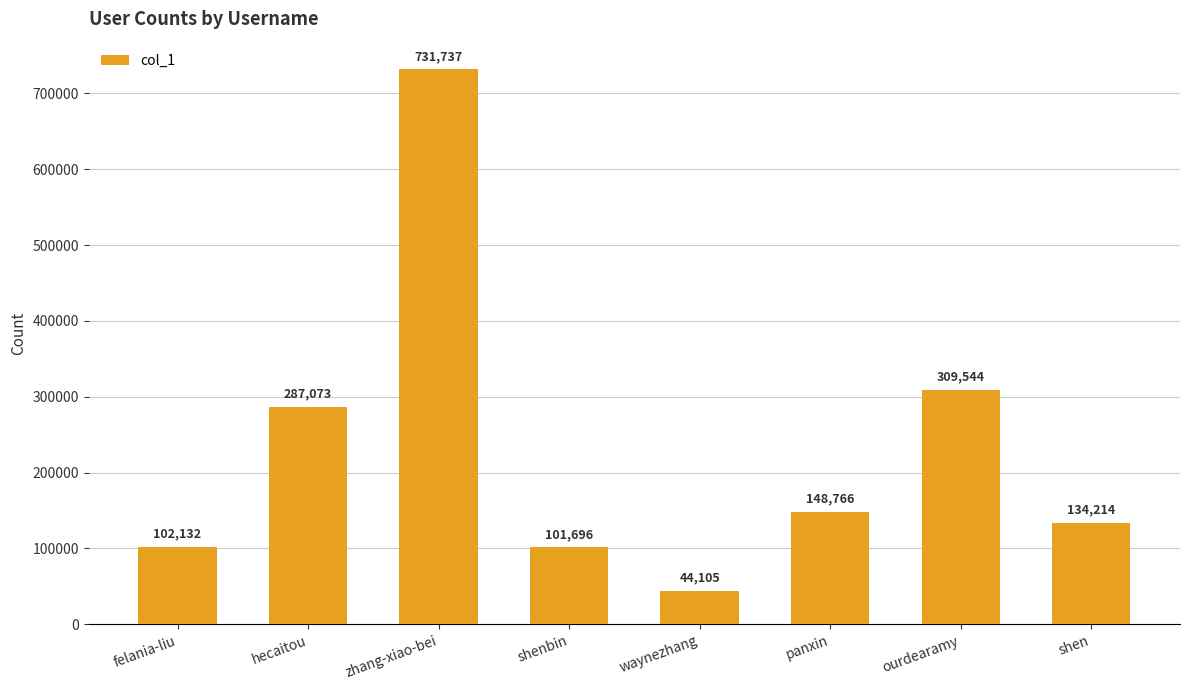

Is it true that the value at hecaitou is 287073?

True